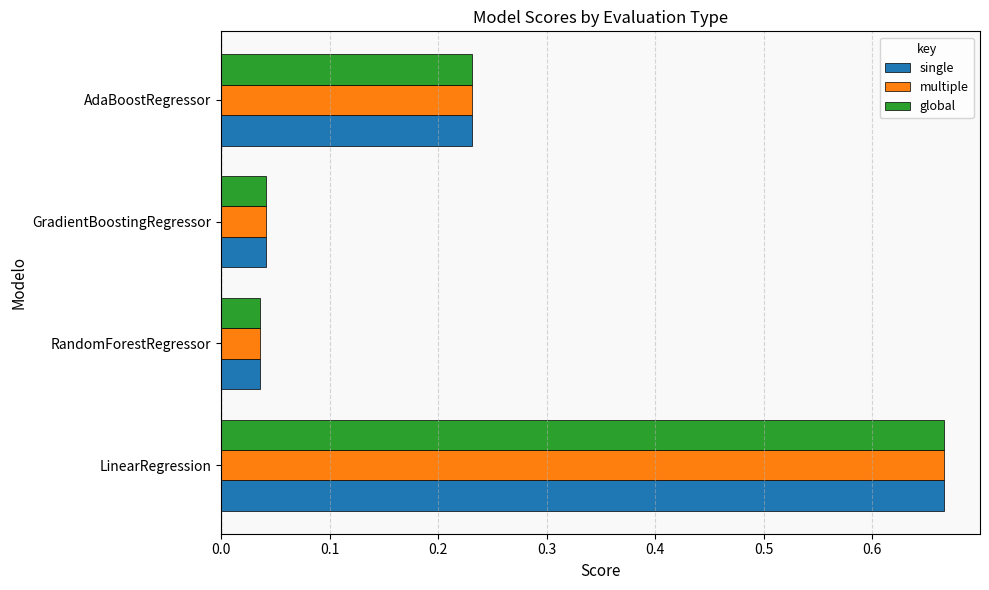

How many data points does each series have?

4